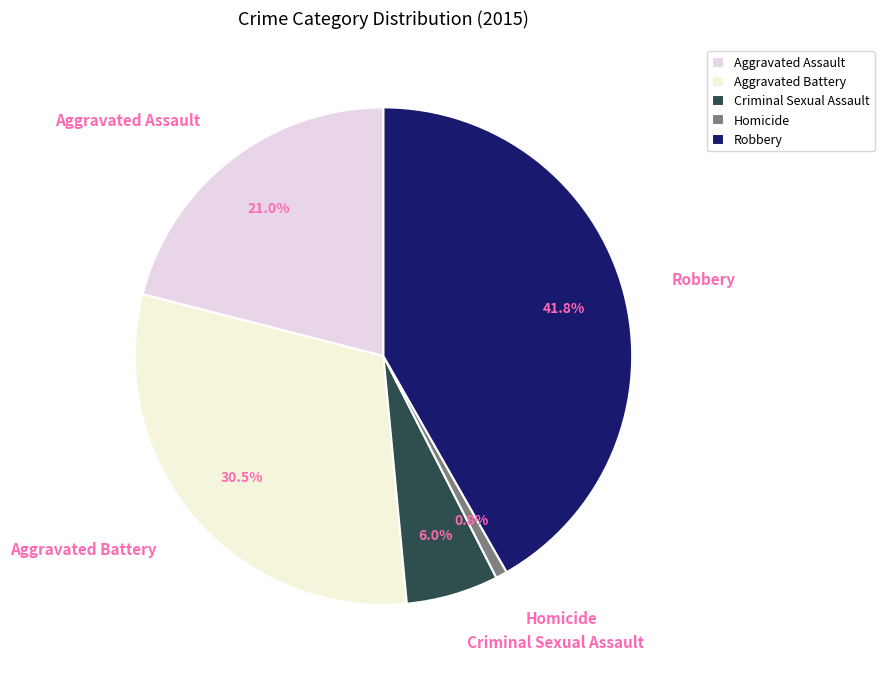

How many slices are in this pie chart?

5